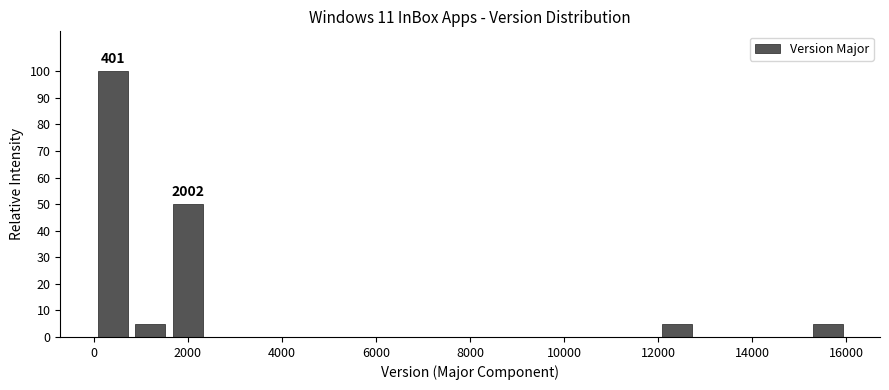

Over which range of the x-axis is the bar tallest?

0 to 800